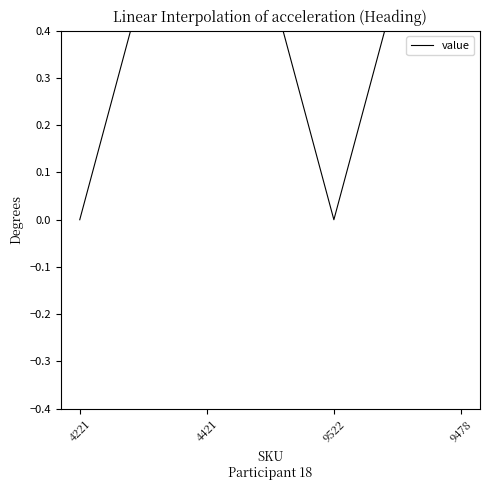

Which label corresponds to the smallest value in the chart?

4221